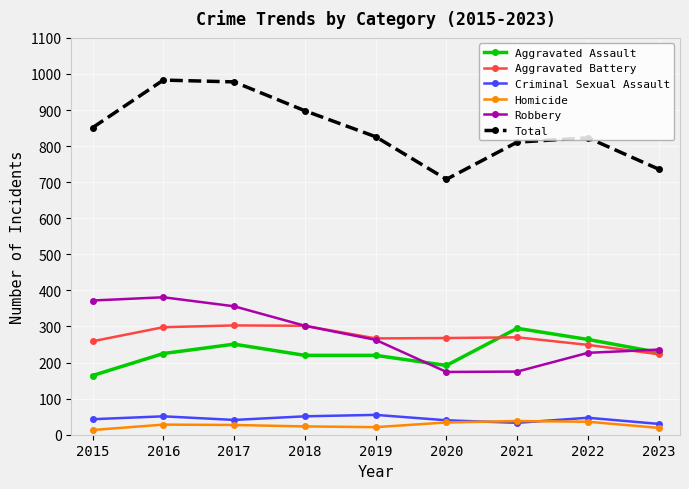

In Criminal Sexual Assault, how many points are lower than both neighbors (excluding endpoints)?

2